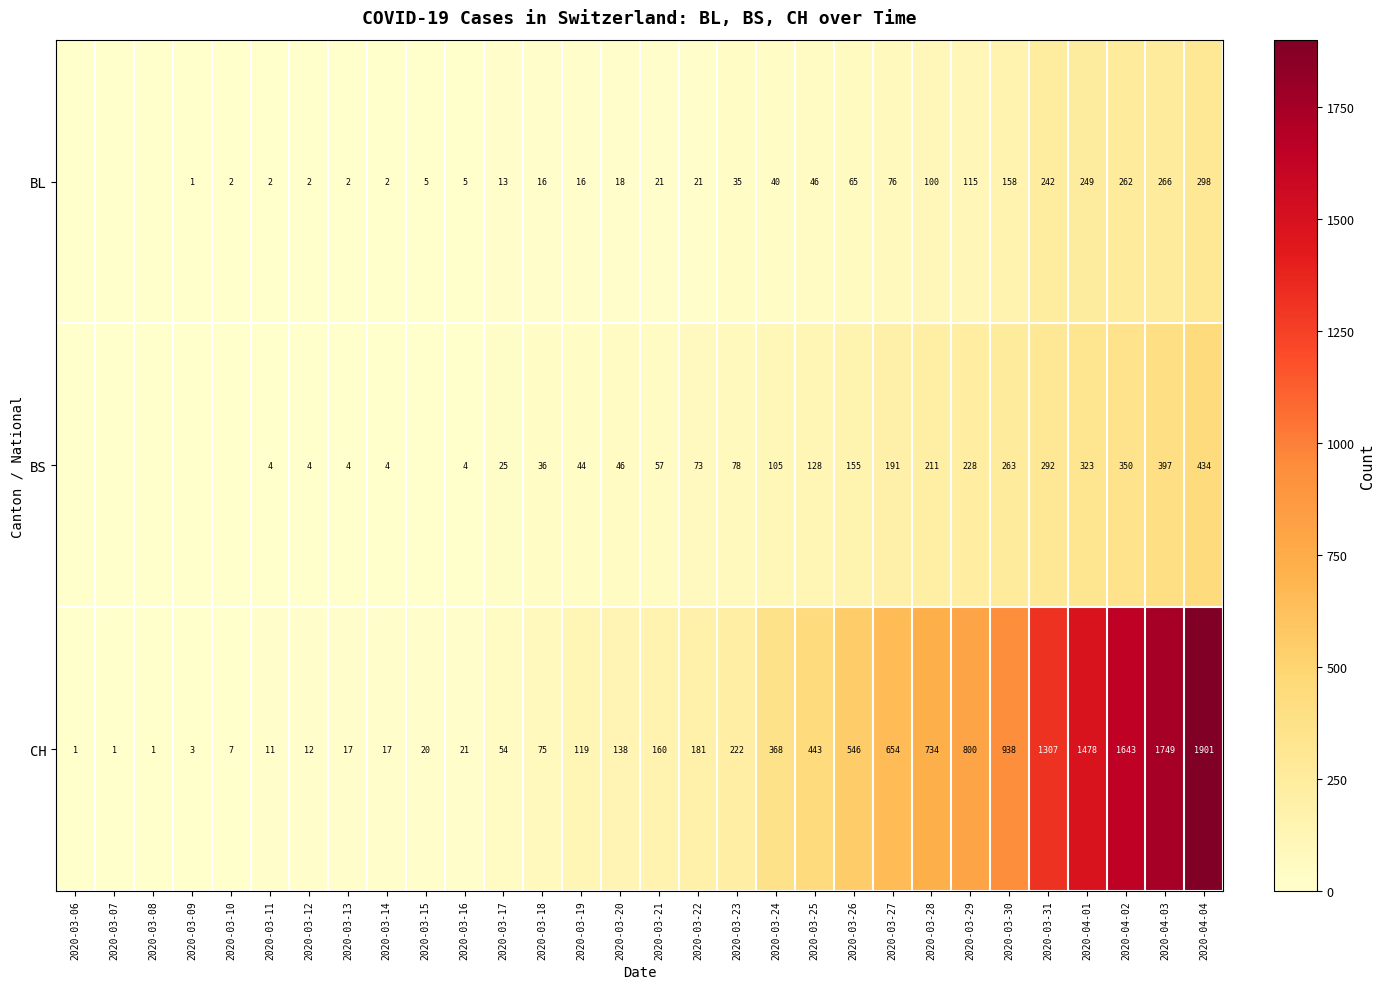

What is the difference between the maximum and minimum values in the CH series?

1900